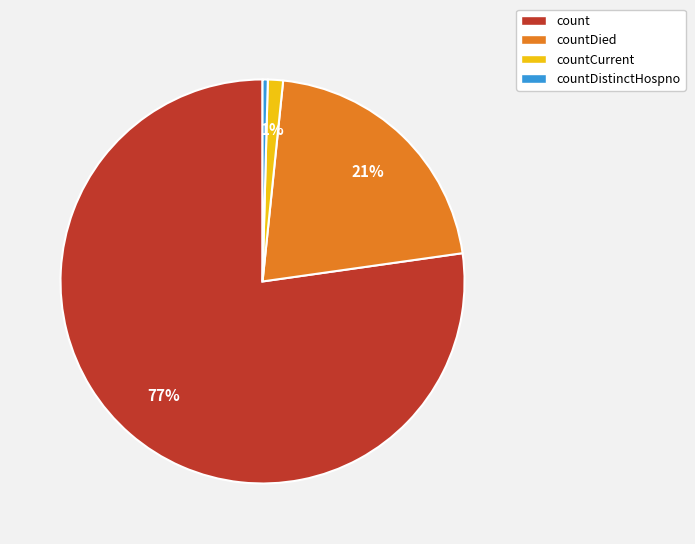

Is the sum of countCurrent and count greater than half?

Yes